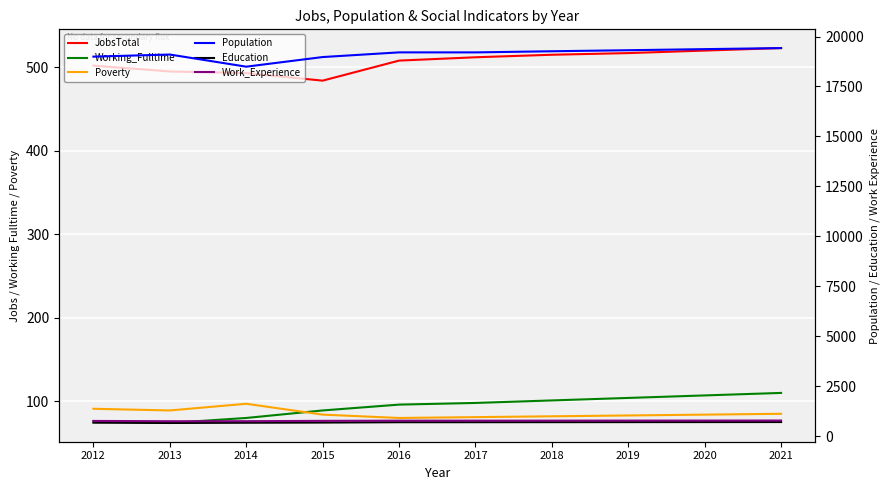

Which series has the widest spread of values?

Population